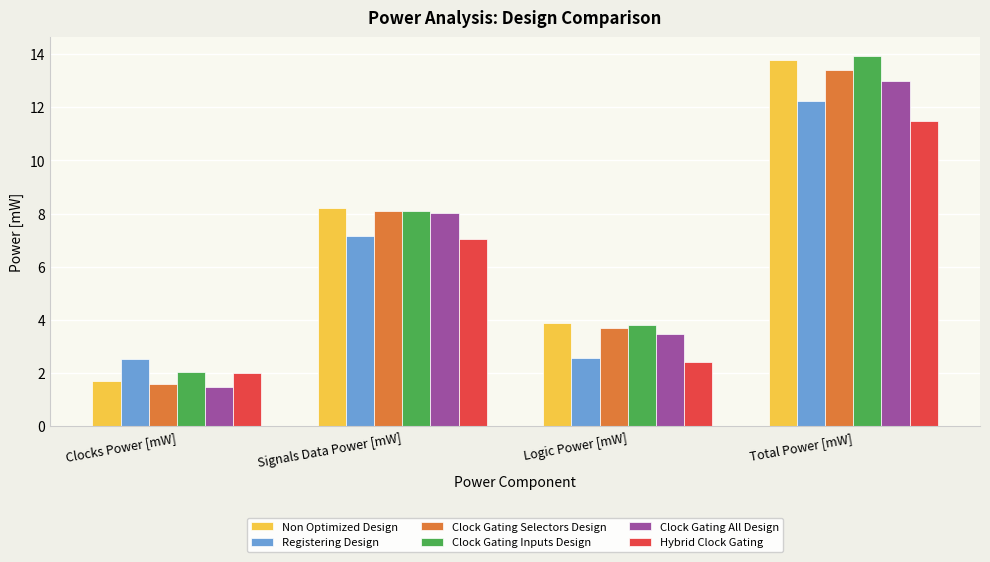

Is it true that Clock Gating Selectors Design equals 7.8 at Total Power [mW]?

False